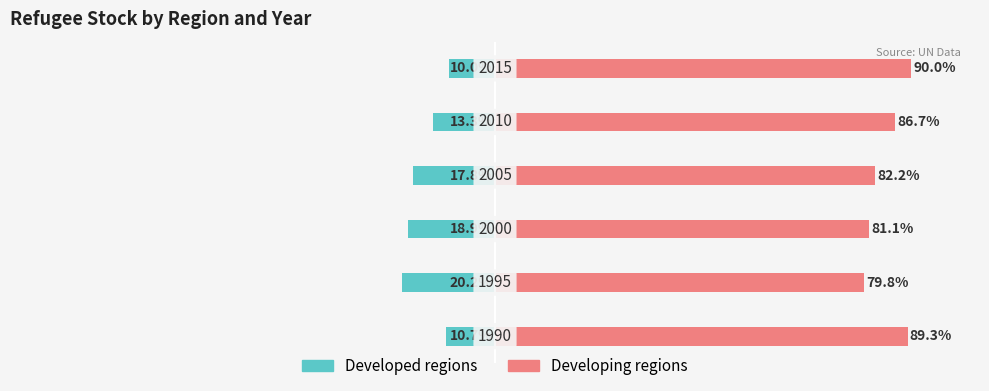

What are all the series names shown in the legend?

Developed regions, Developing regions